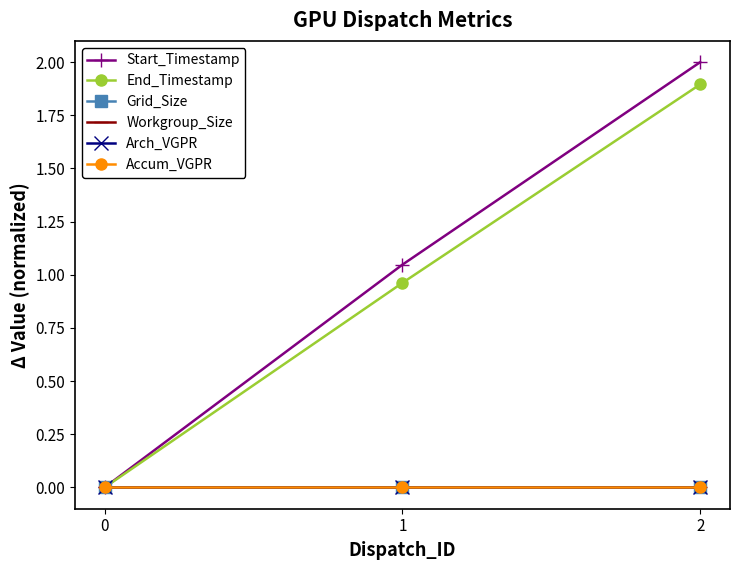

Which category has the highest value in the End_Timestamp series?

2